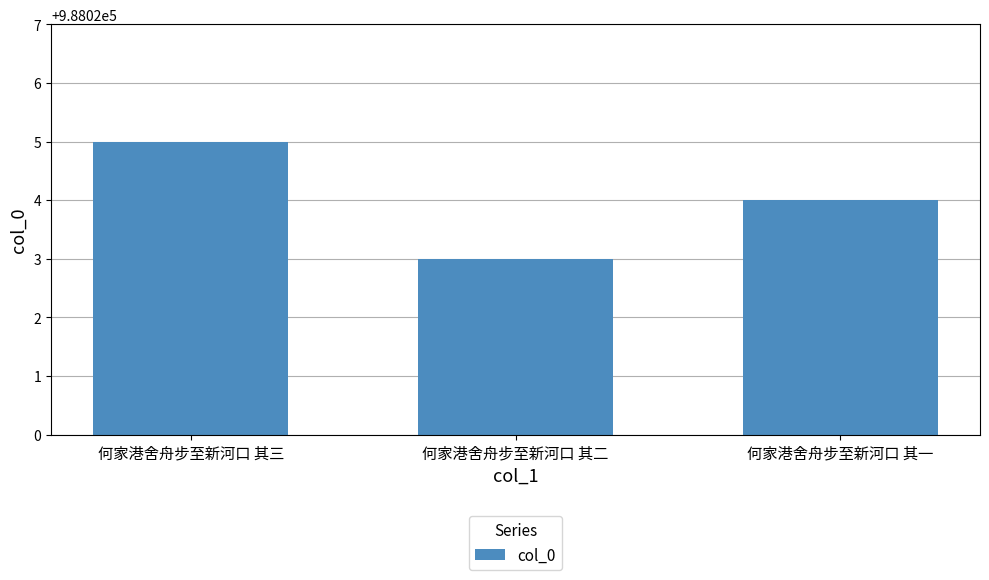

Where does the data first go above 988024?

何家港舍舟步至新河口 其三